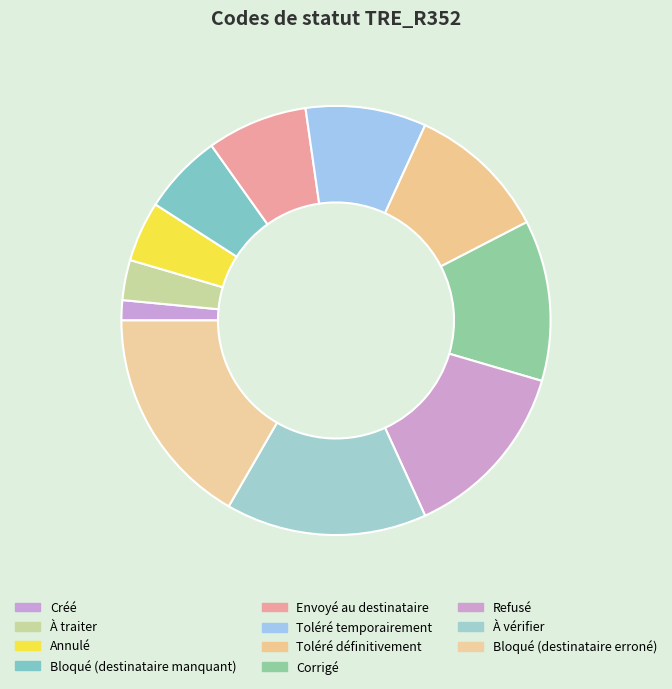

Rank the categories by value from lowest to highest.

Créé, À traiter, Annulé, Bloqué (destinataire manquant), Envoyé au destinataire, Toléré temporairement, Toléré définitivement, Corrigé, Refusé, À vérifier, Bloqué (destinataire erroné)